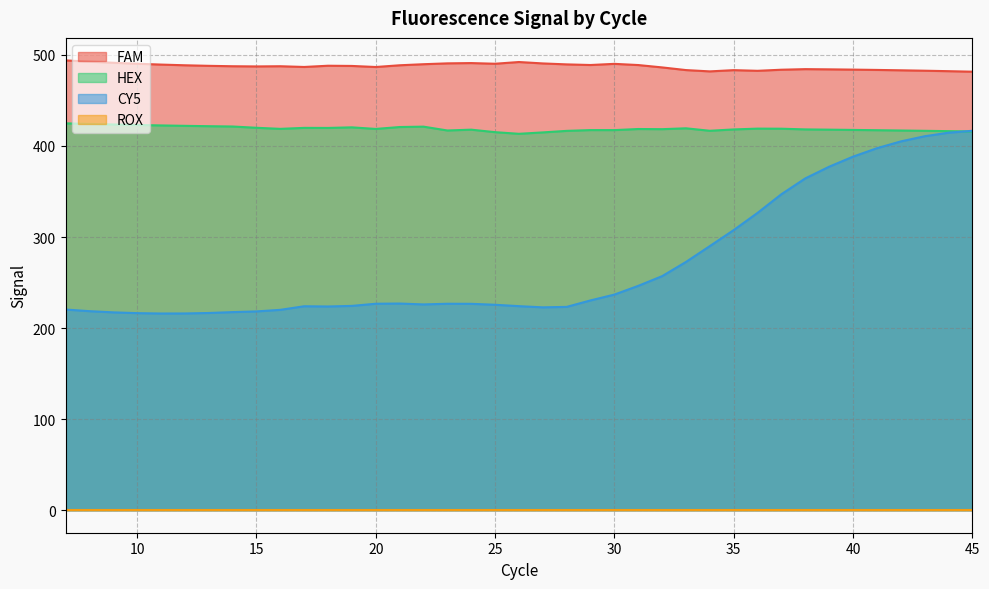

Which has a higher value, 35 or 44?

35